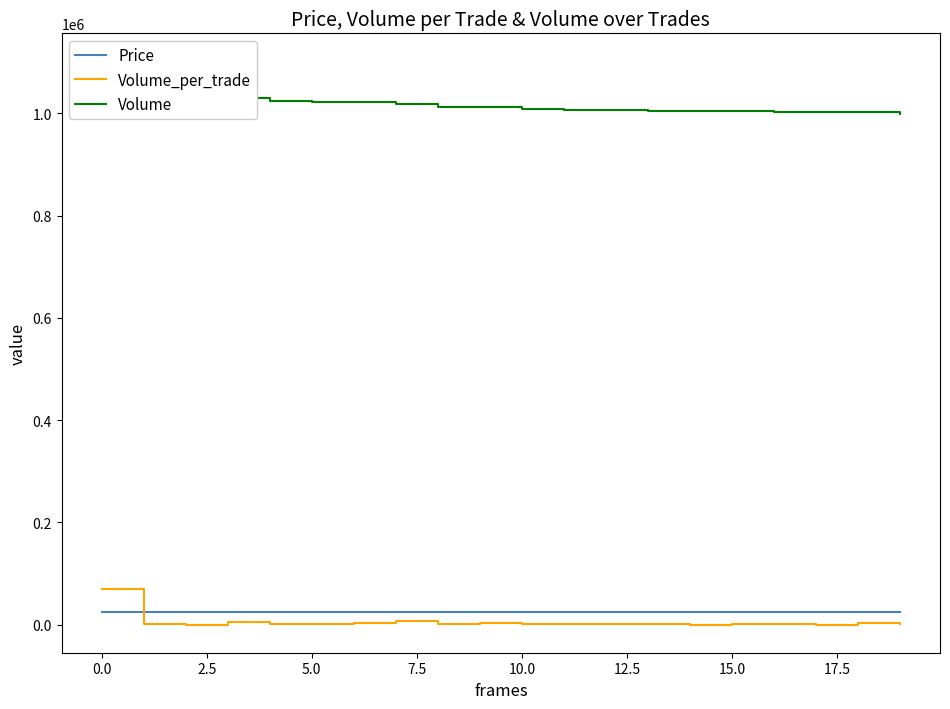

True or false: Price has a value of 25600 at 0.0.

True